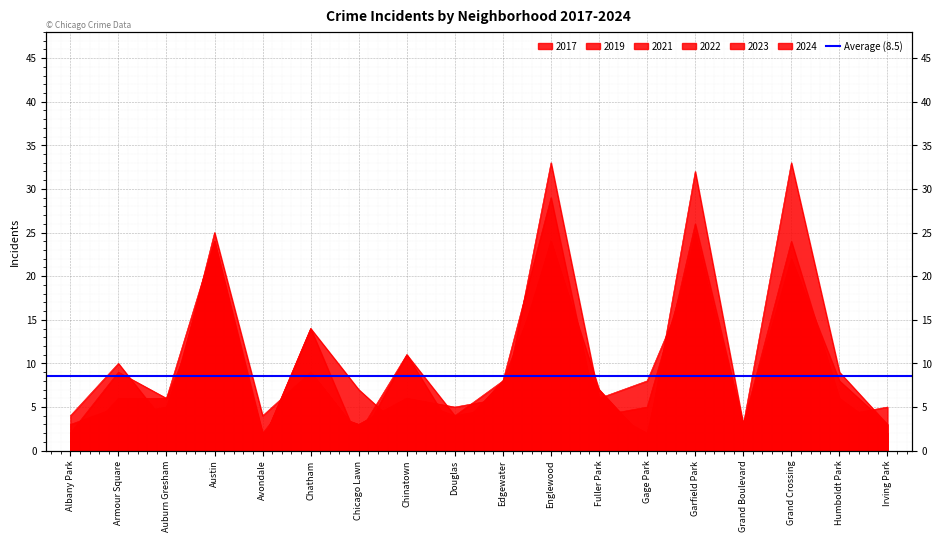

At which label is 2017 closest to 12?

Chatham